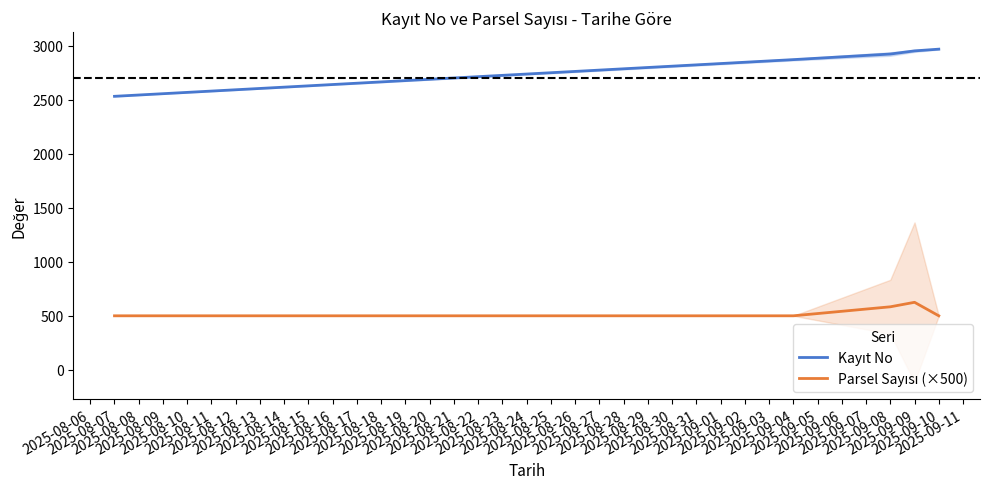

What is the approximate value of Parsel Sayısı (×500) at 2025-08-07?

500.0